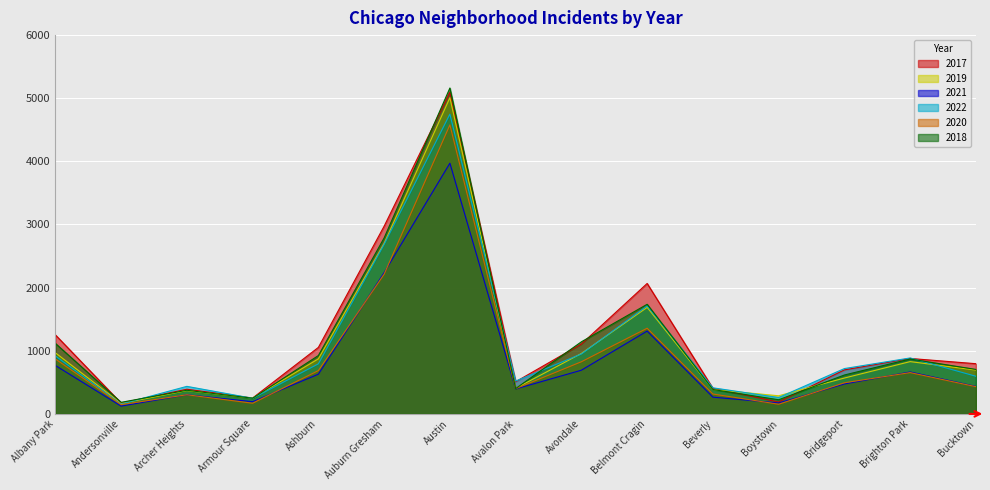

At how many categories does at least one series exceed 1625?

3